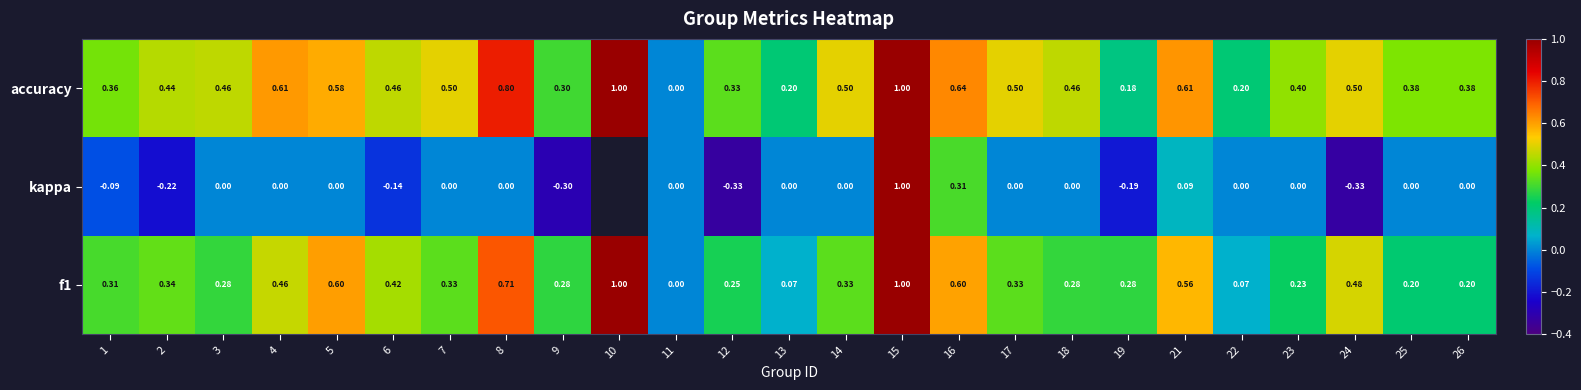

What is the greatest value displayed?

1.0